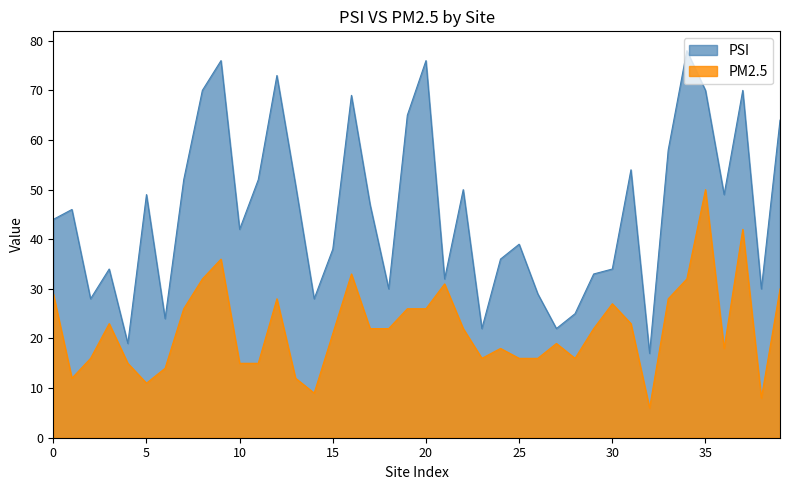

Which series has the largest range (max minus min)?

PSI